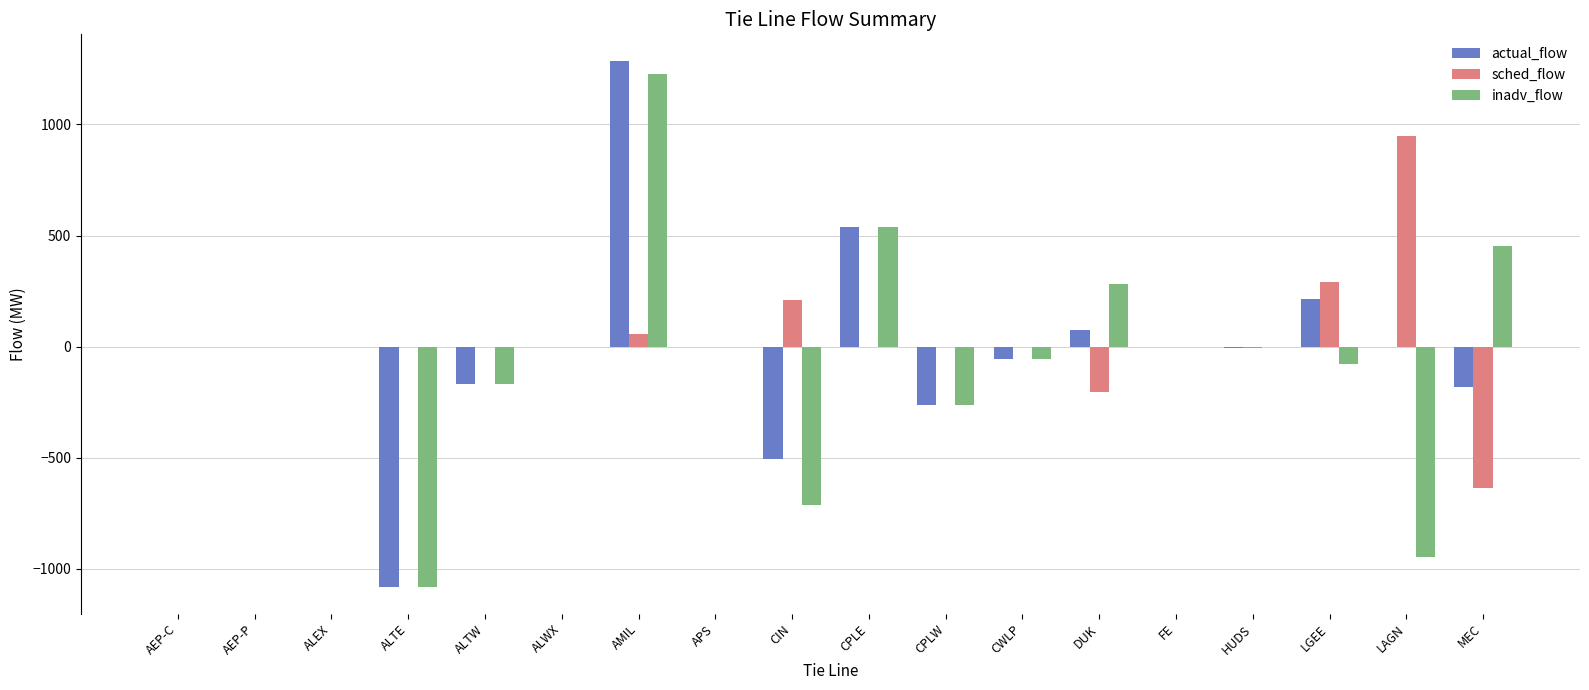

Which label corresponds to the largest value in the chart?

AMIL